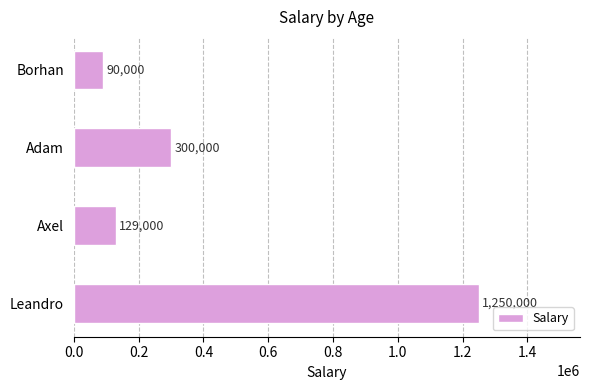

How many data points does each series have?

4